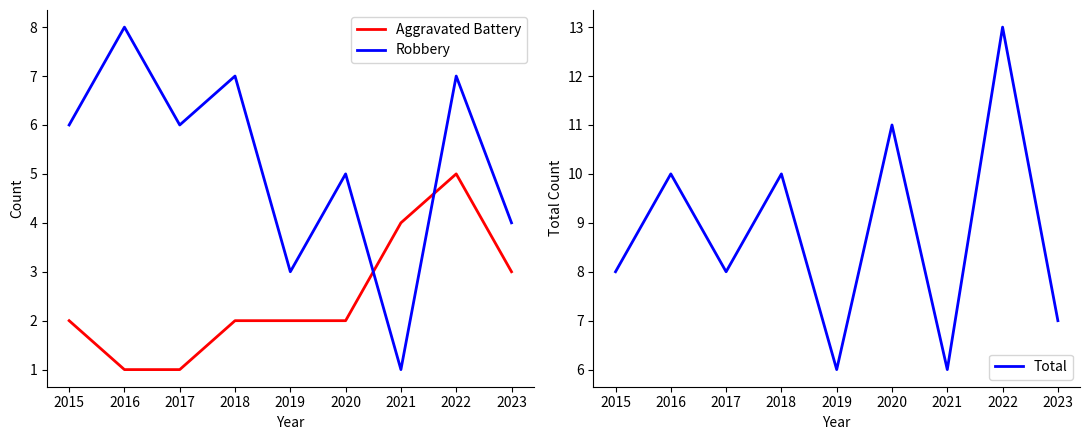

What is the difference between the maximum and minimum values in the Total series?

7